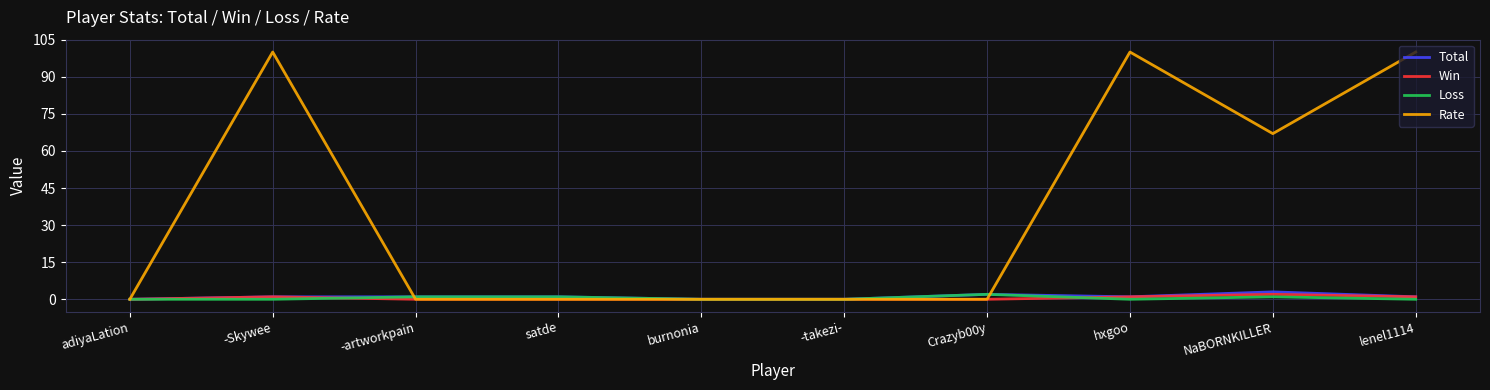

Reading left to right, extract all data points from this chart.

Total: 0	1	1	1	0	0	2	1	3	1
Win: 0	1	0	0	0	0	0	1	2	1
Loss: 0	0	1	1	0	0	2	0	1	0
Rate: 0	100	0	0	0	0	0	100	67	100